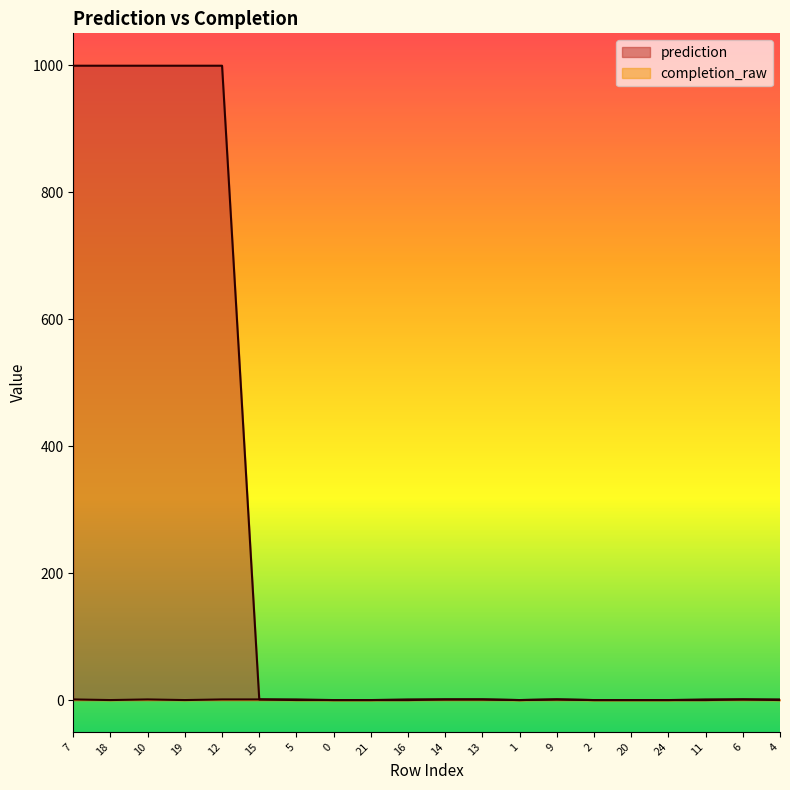

What is the label of the 17th point from the right?

19